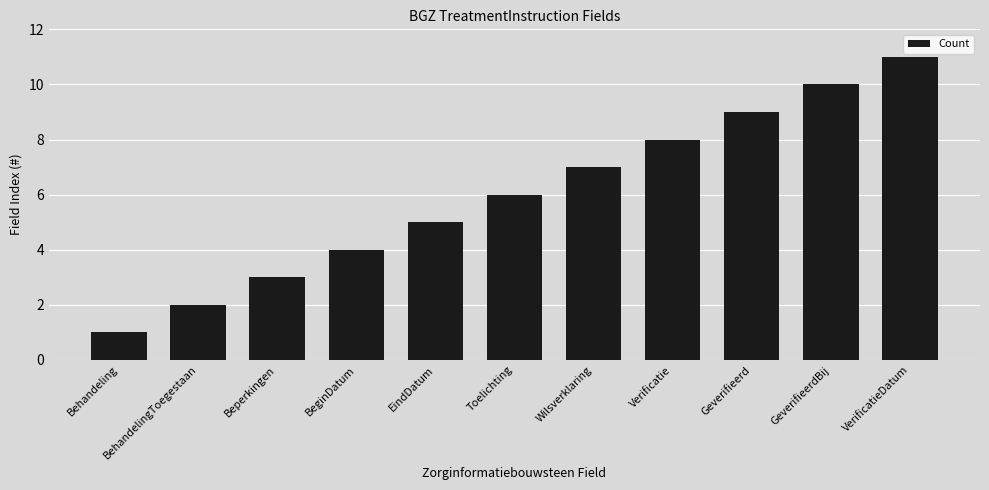

Is it true that the value at Behandeling is 1?

True